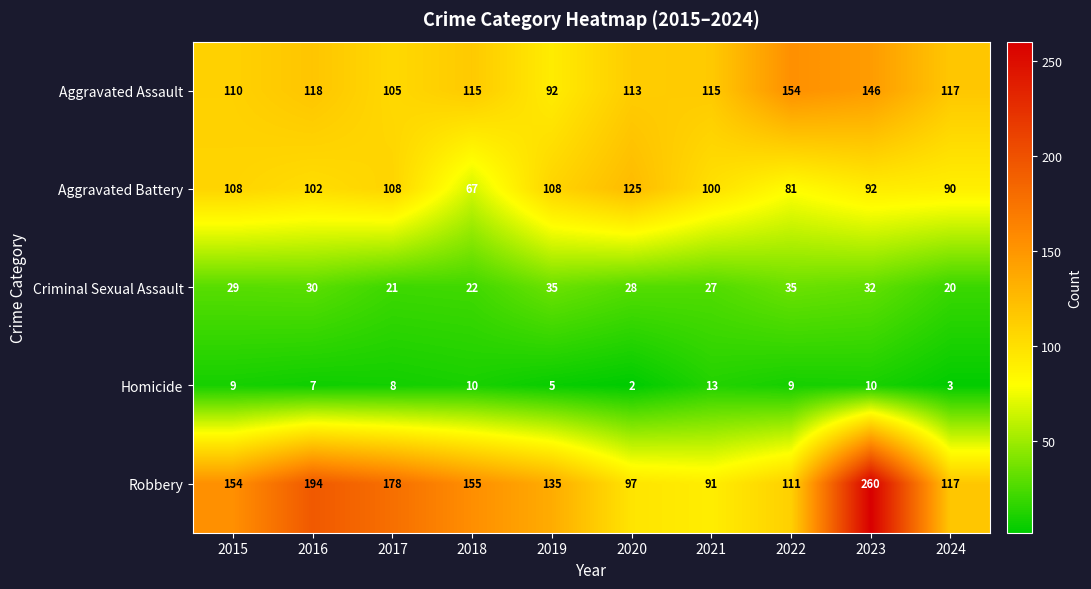

At which category is the sum across all series the highest?

2023